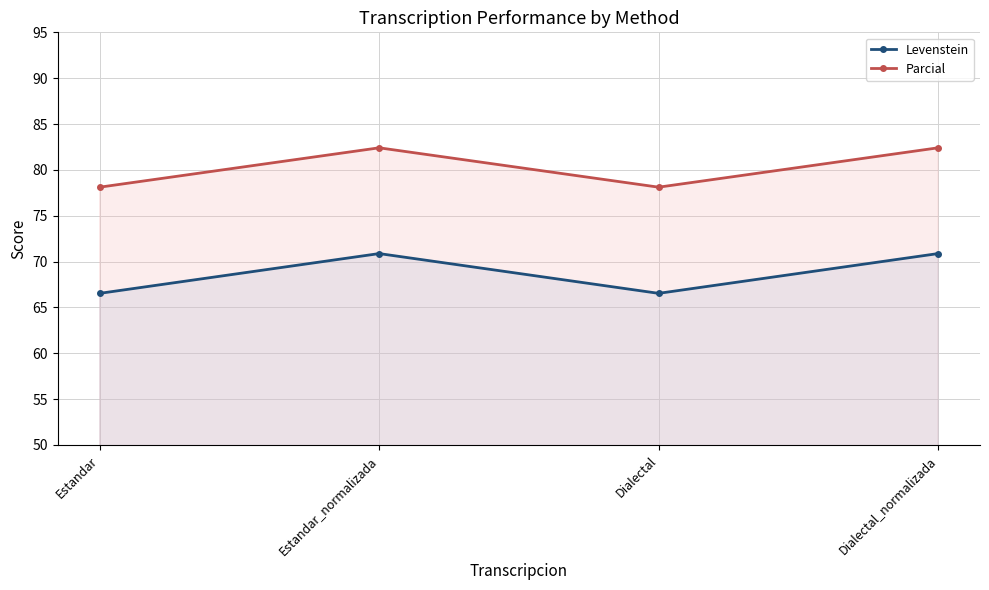

Is the value of Levenstein at Estandar_normalizada greater than the value of Parcial at Dialectal?

No